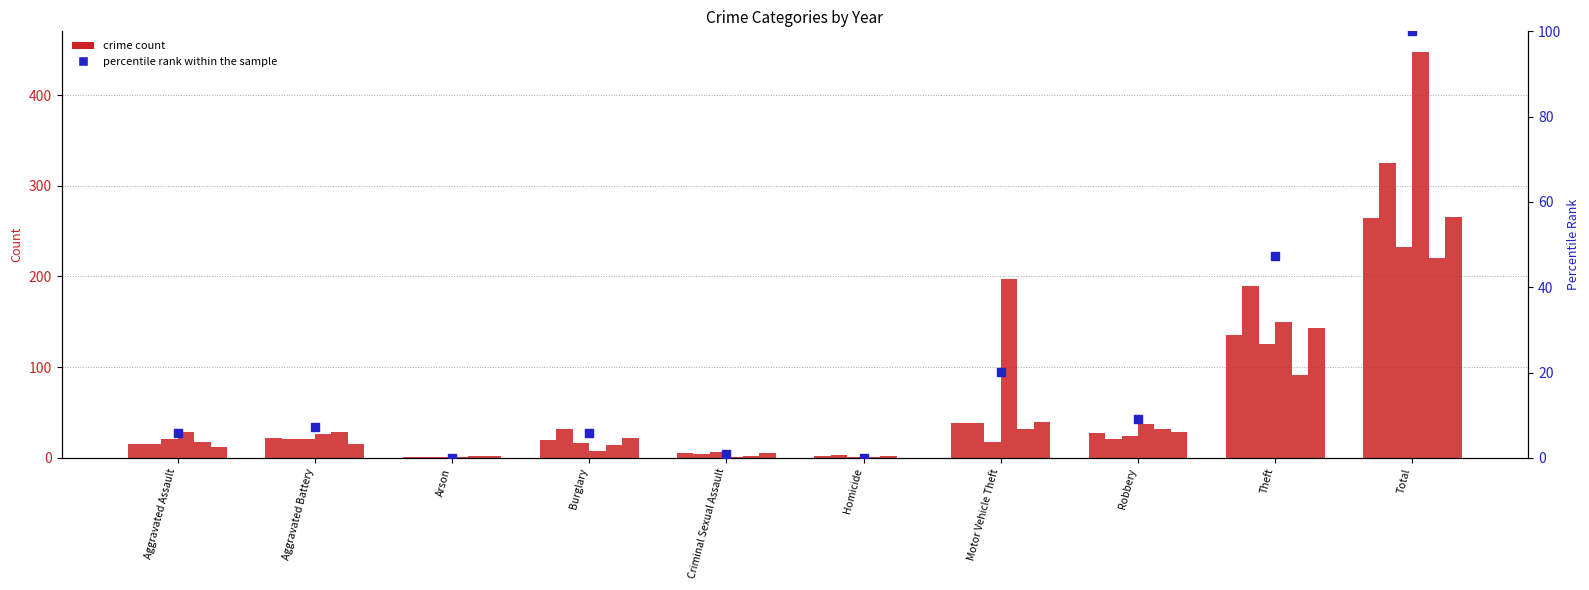

Approximately how many times larger is the value at Theft compared to Aggravated Battery?

6.6